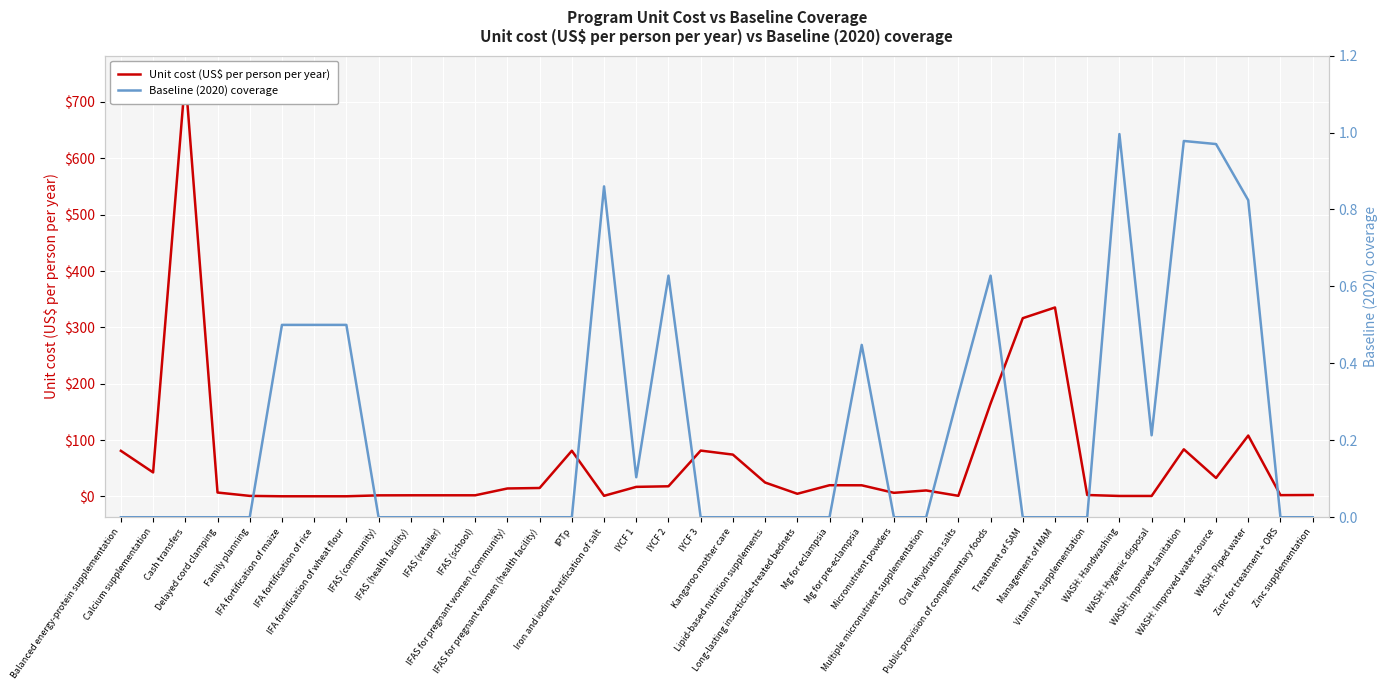

How many intersections are there between Unit cost (US$ per person per year) and Baseline (2020) coverage?

4